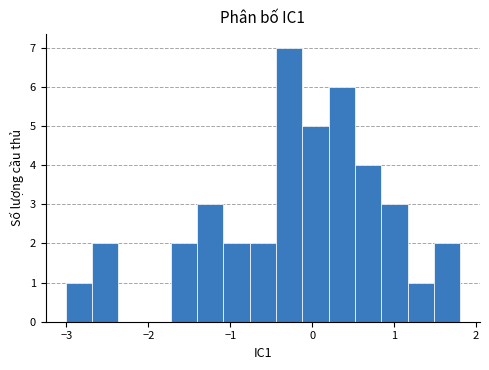

Read against the x-axis, roughly where is the centre of the tallest bar?

-0.3